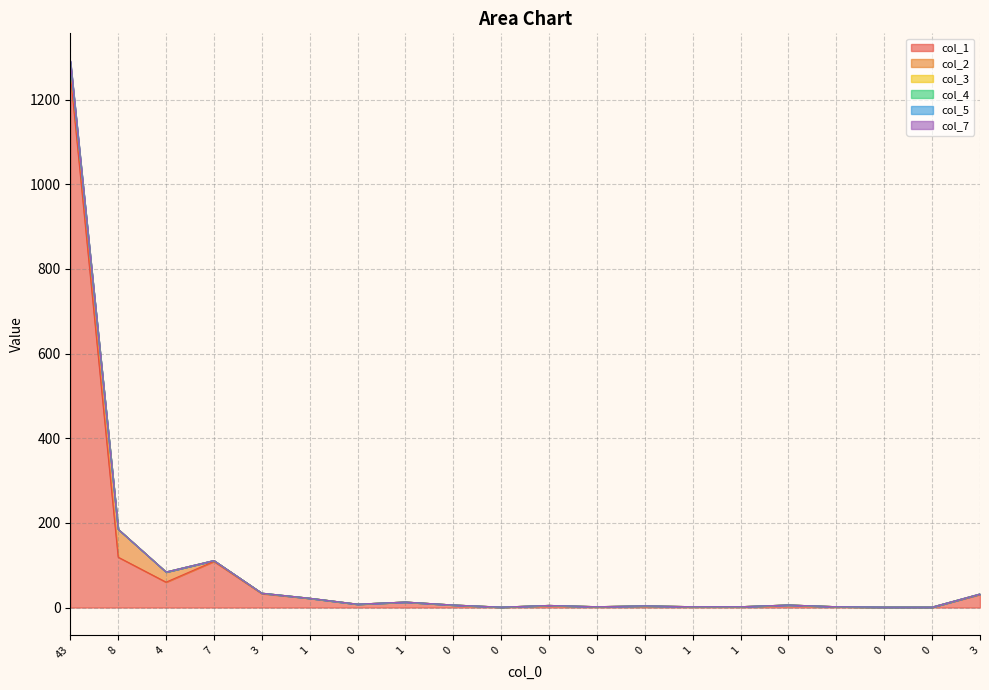

True or false: col_5 and col_7 cross at least once.

False